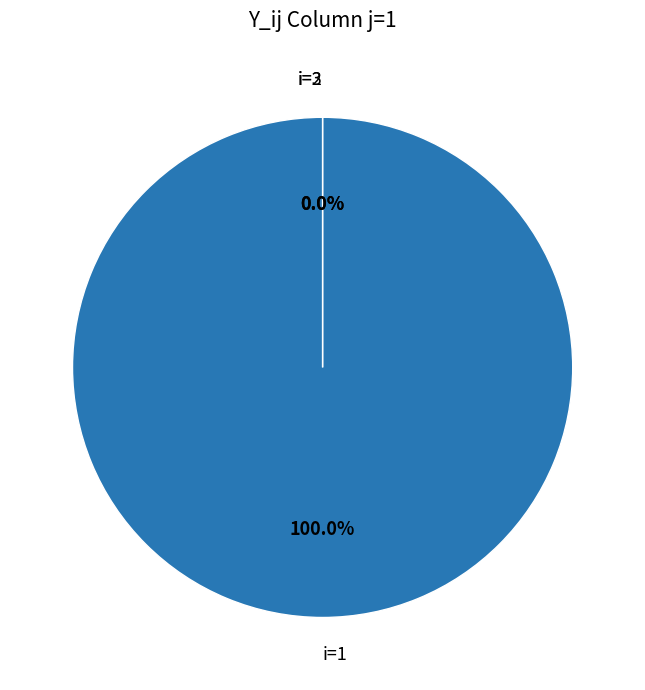

Which has a higher value, i=1 or i=2?

i=1